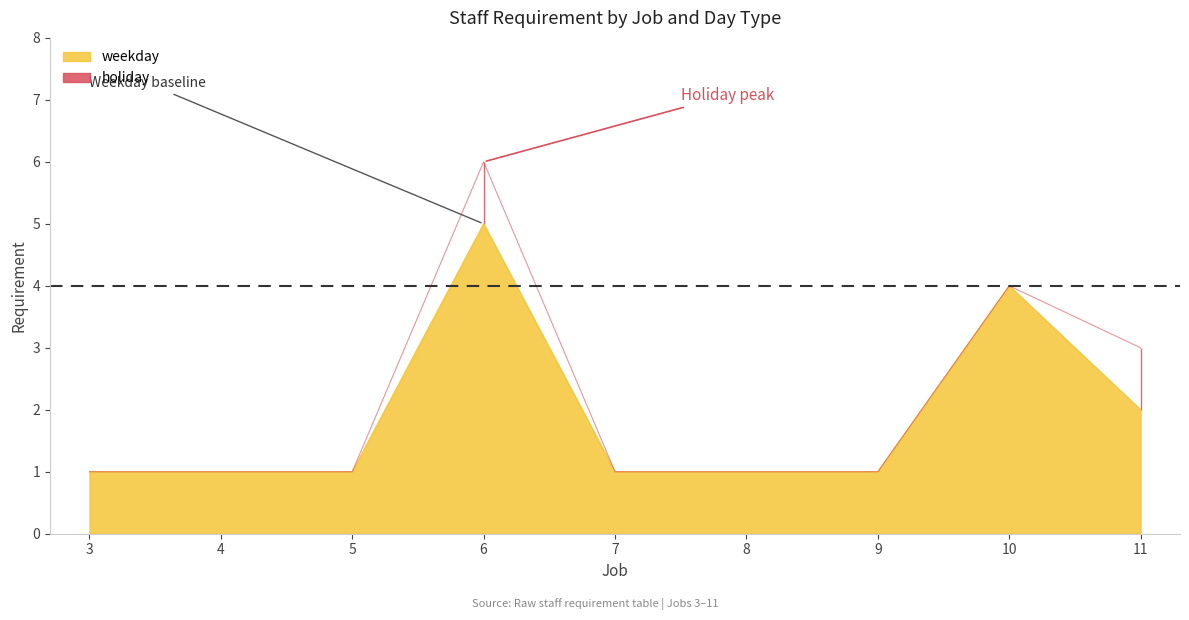

At which category does the chart reach its peak across all series?

6